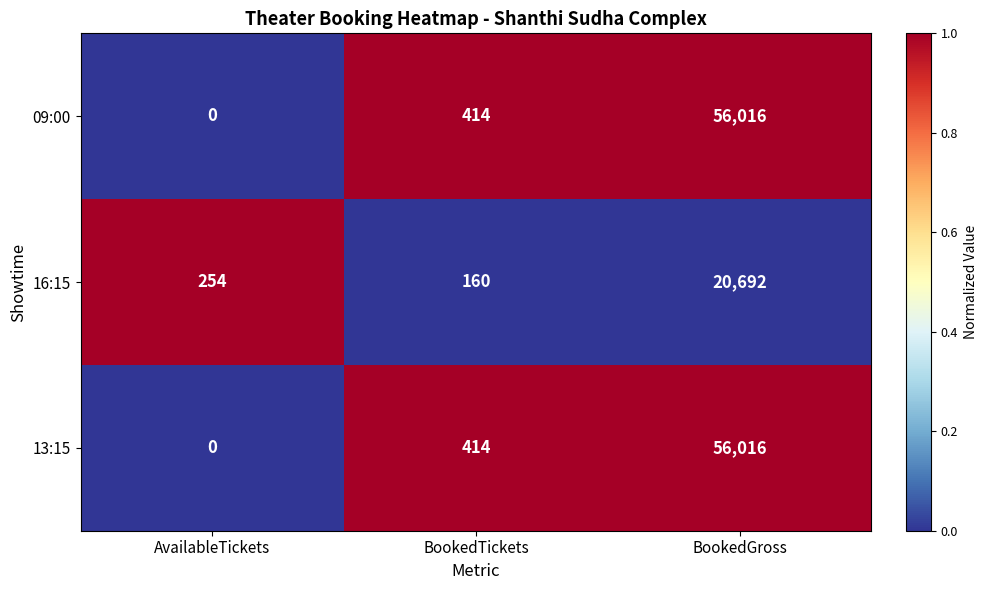

At which label is 16:15 closest to 10426?

AvailableTickets